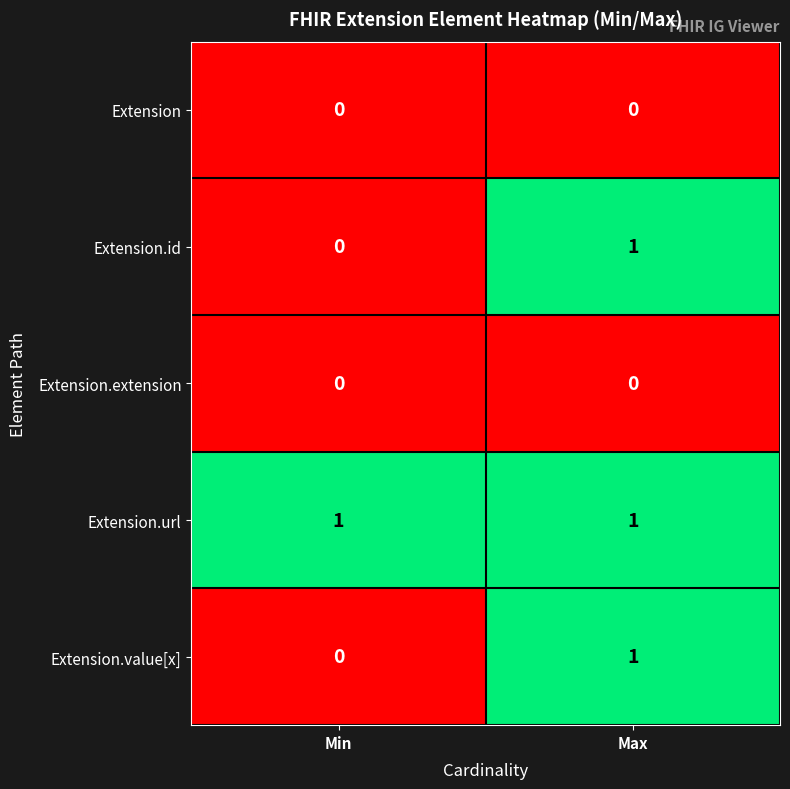

Reading left to right, list all the values displayed in this chart.

Extension: Min=0	Max=0
Extension.id: Min=0	Max=1
Extension.extension: Min=0	Max=0
Extension.url: Min=1	Max=1
Extension.value[x]: Min=0	Max=1